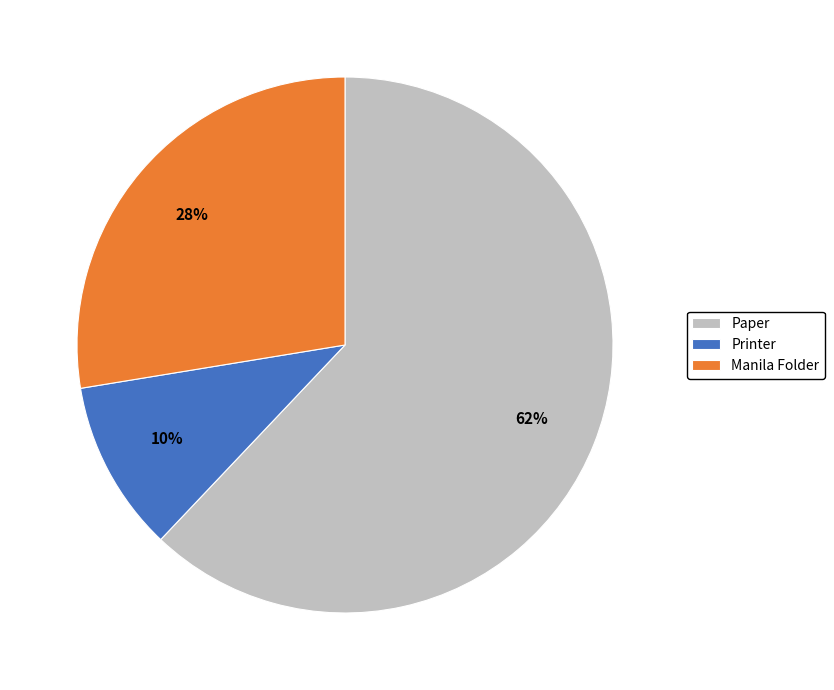

Does any single category account for the majority?

Yes